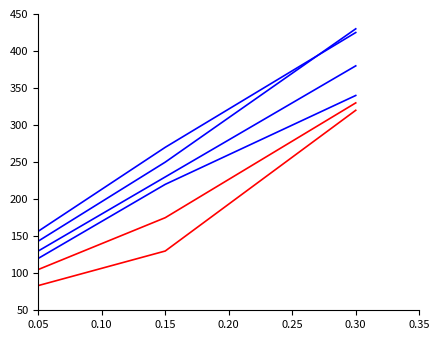

Reading left to right, transcribe all the data shown in this chart.

NC: 70	220	340
EDS: 80	230	380
HDS_upper: 90	250	430
RL_upper: 100	270	425
HDS: 60	130	320
RL: 70	175	330